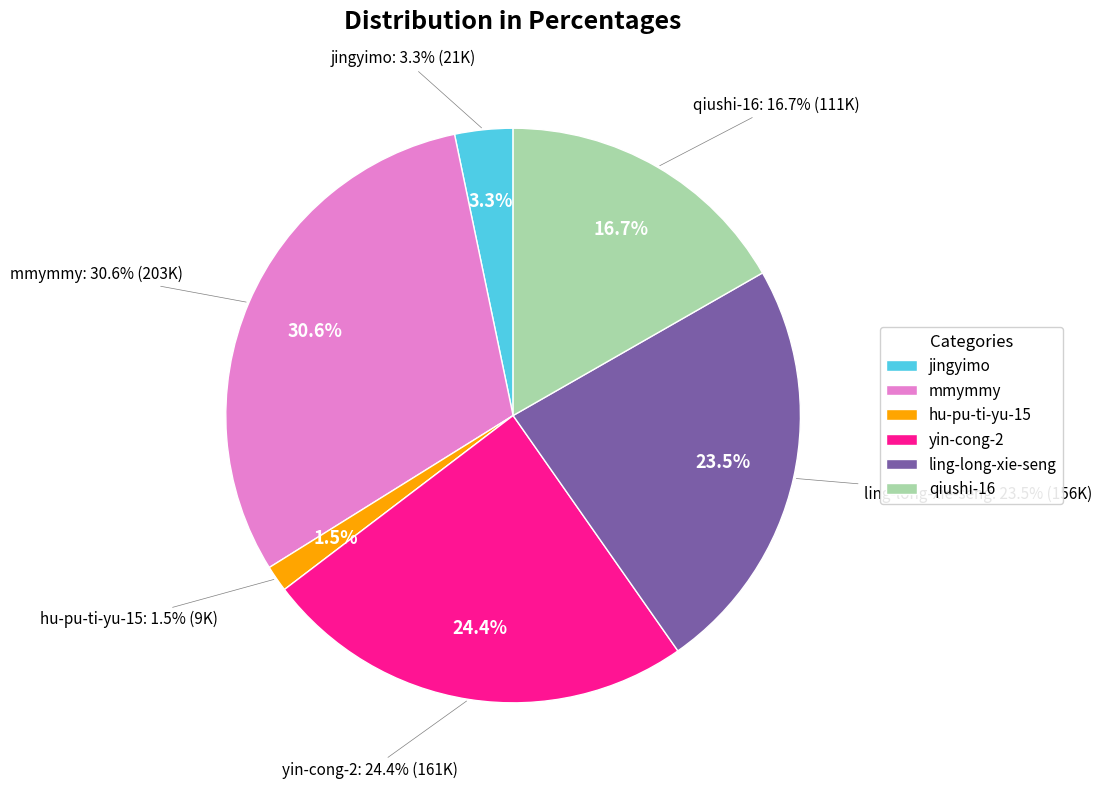

Is it true that jingyimo is 3% of the pie?

True